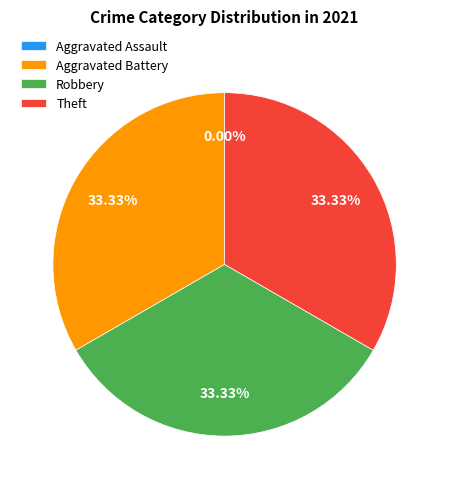

To the nearest percent, what portion does Robbery represent?

33%